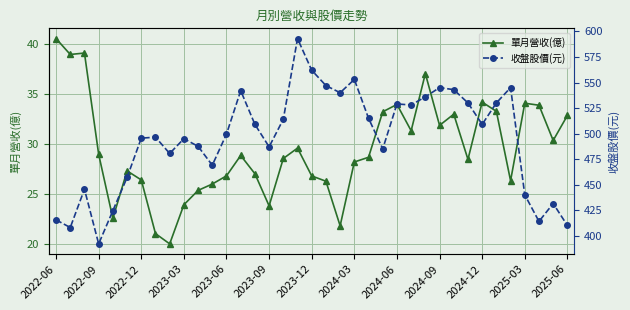

True or false: 收盤股價(元) and 單月營收(億) cross at least once.

False